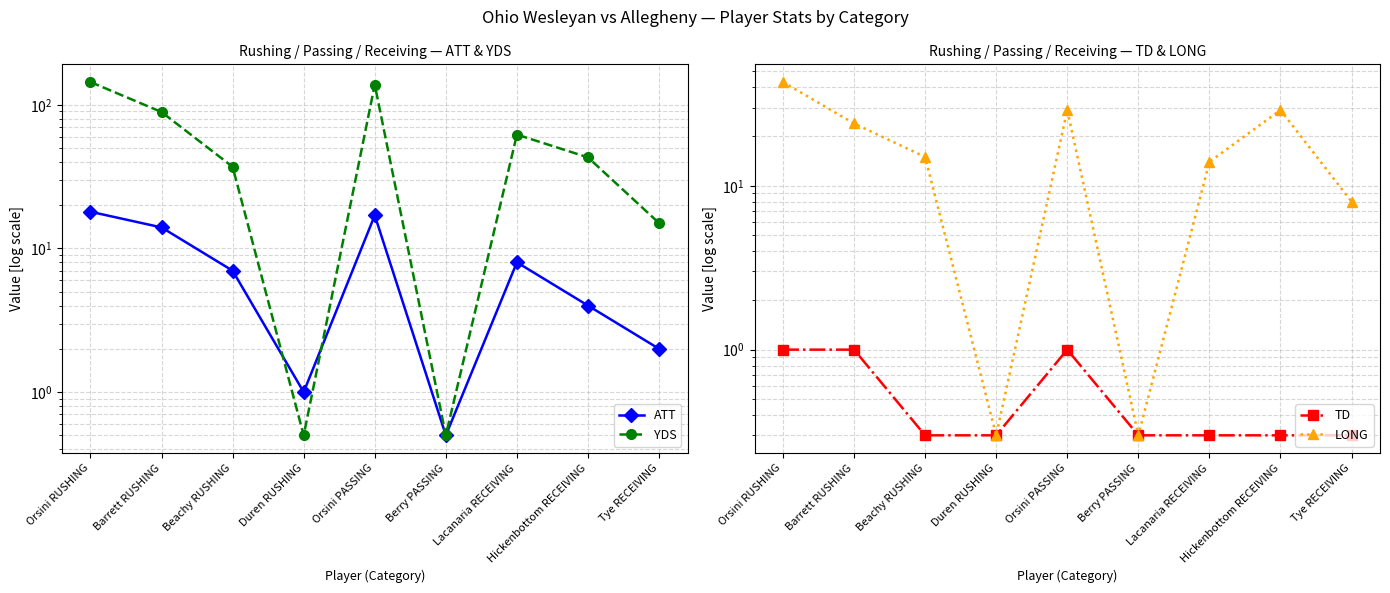

What is the difference between the maximum and minimum values in the TD series?

0.7